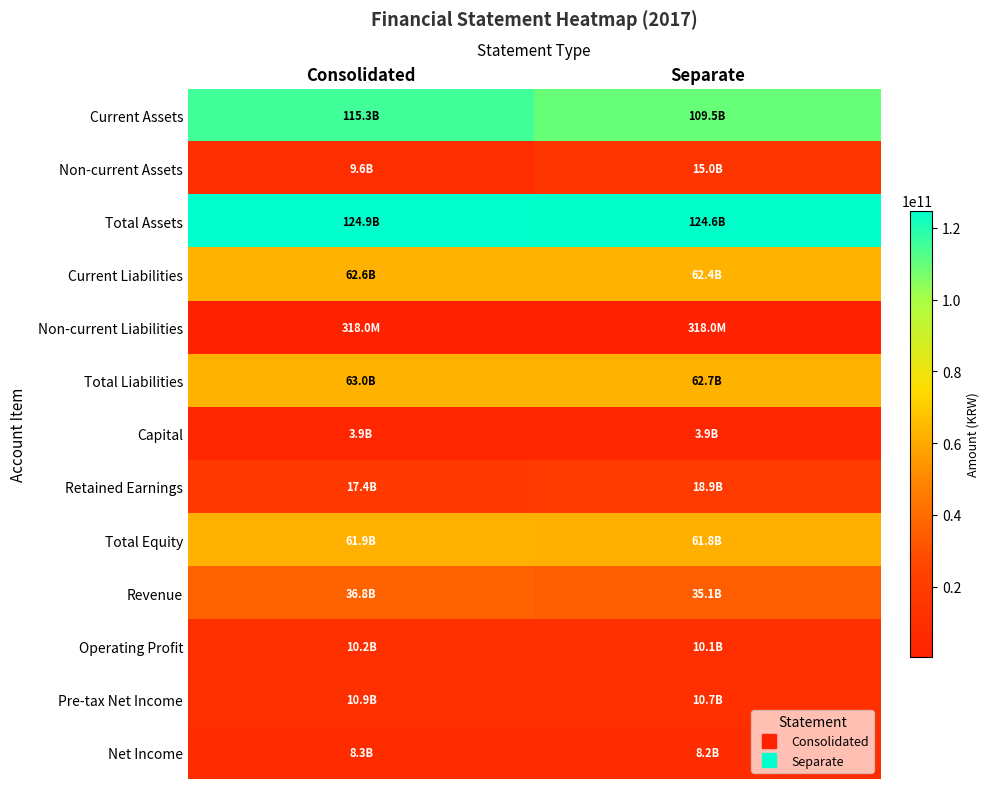

What is the spread (max minus min) of values at Separate?

124235616927